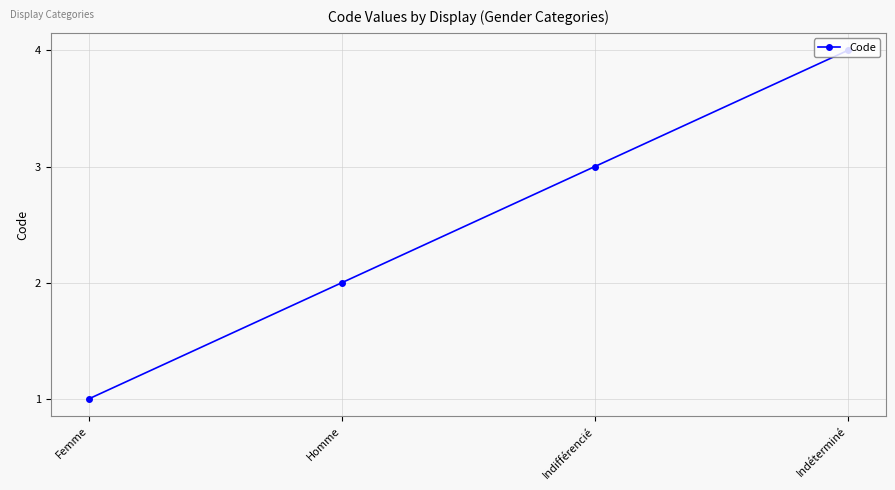

What is the minimum value shown in the chart?

1